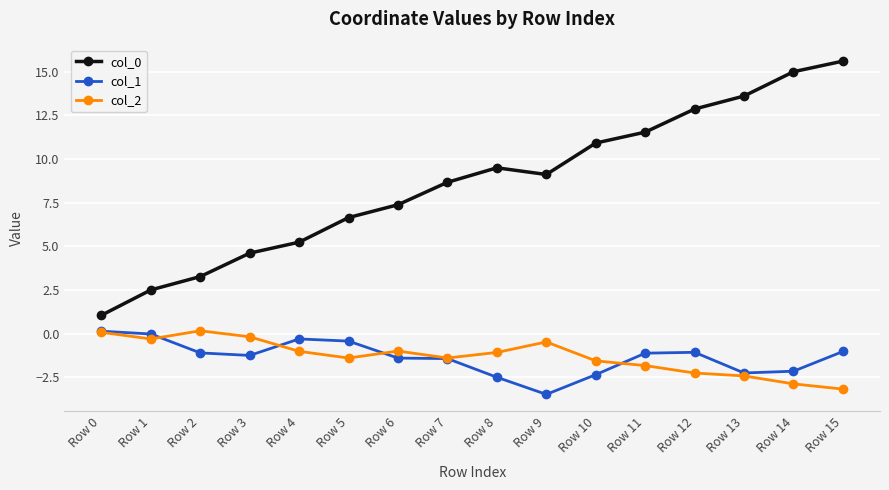

How many lines are shown in the chart?

3